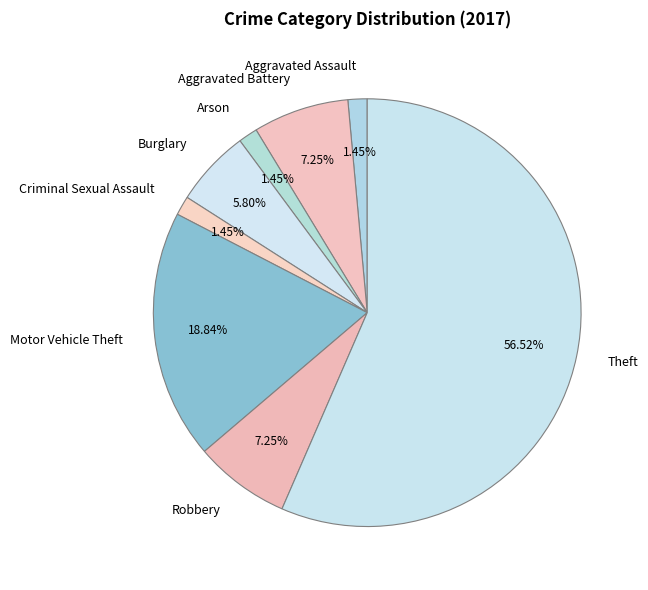

How much of the chart is everything except Burglary?

94.2%